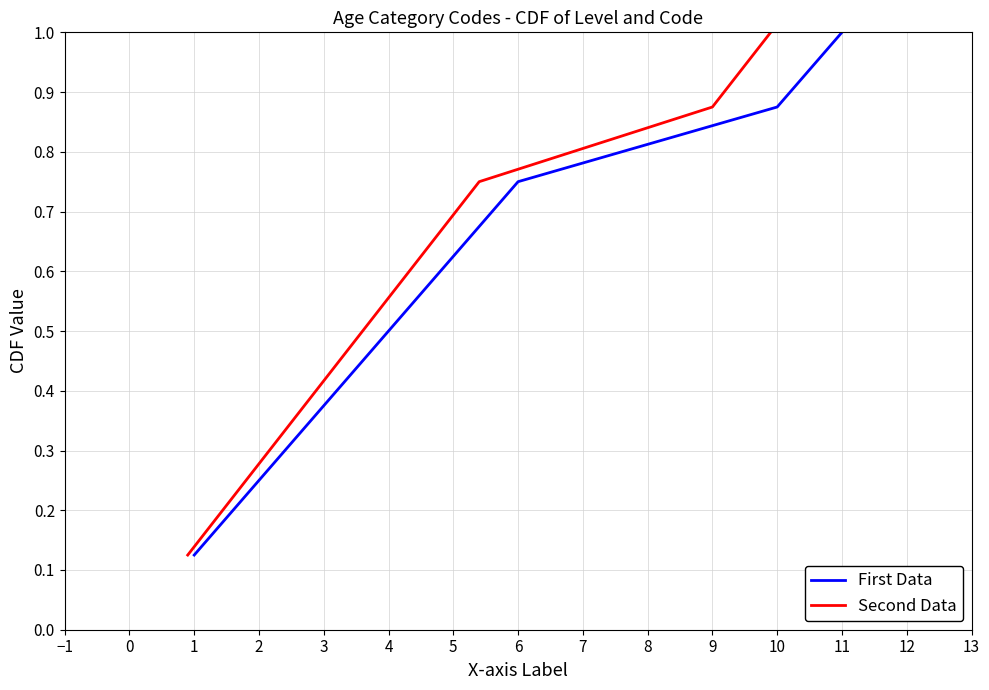

How many distinct data groups are displayed?

2